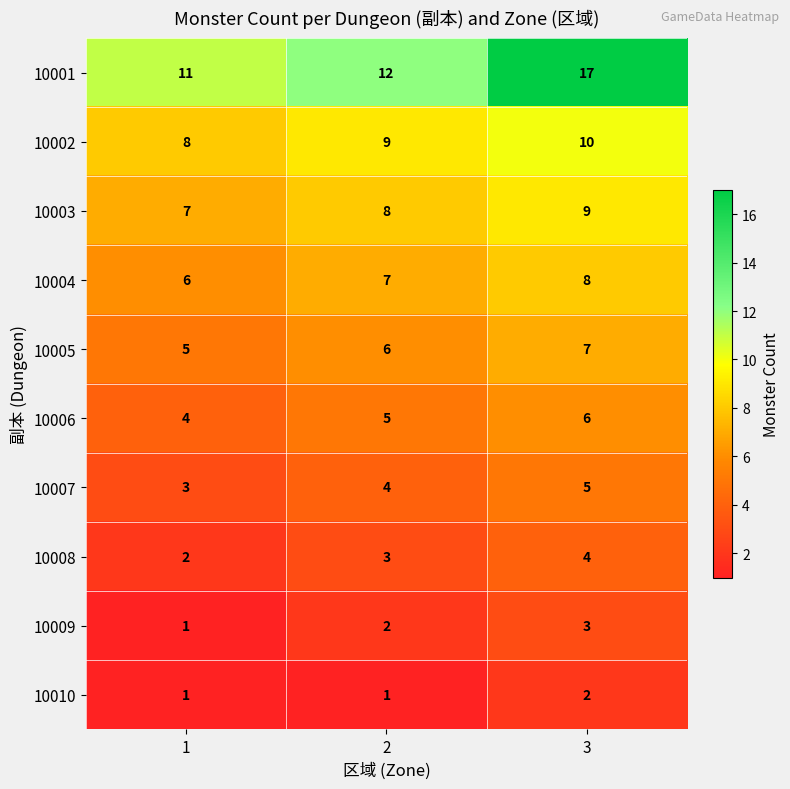

Count the number of data series in this chart.

10